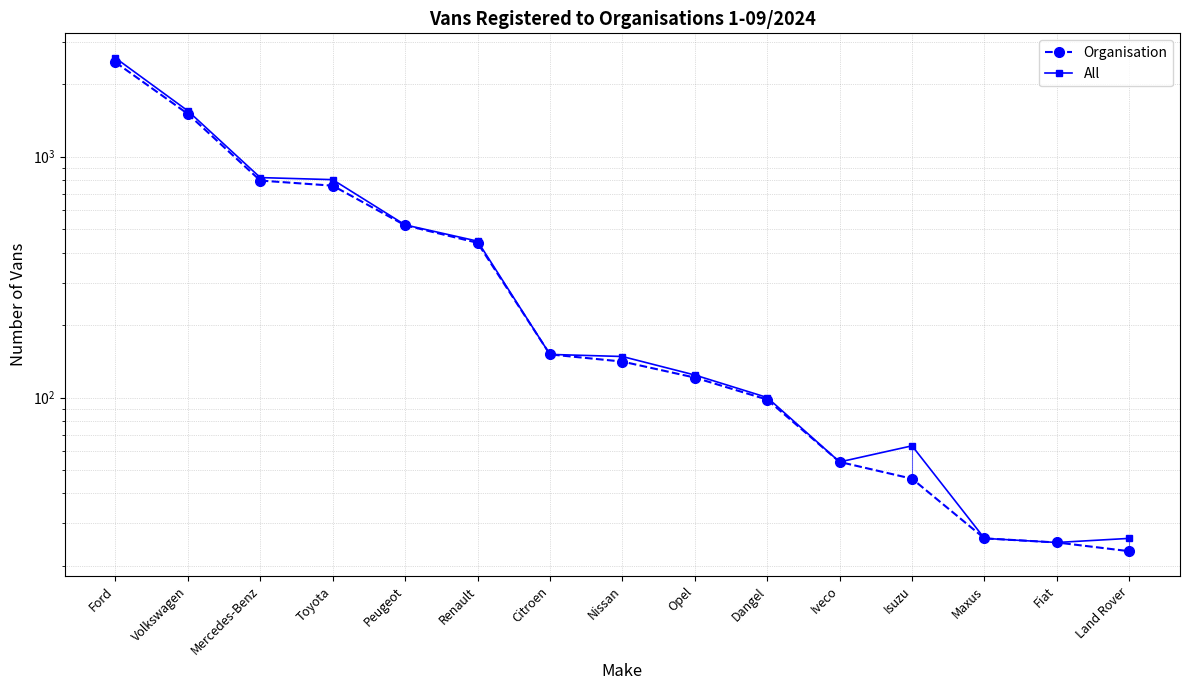

List the series in order of their overall mean, highest first.

All, Organisation